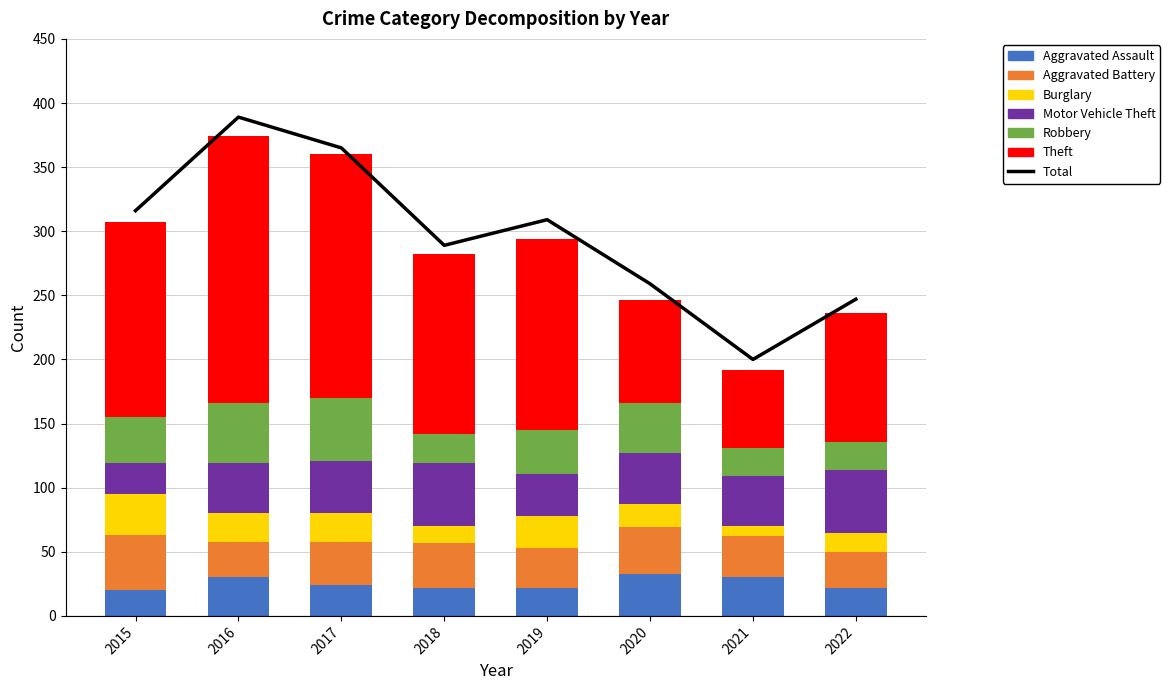

At 2020, list the series in order from smallest to largest.

Burglary, Aggravated Assault, Aggravated Battery, Robbery, Motor Vehicle Theft, Theft